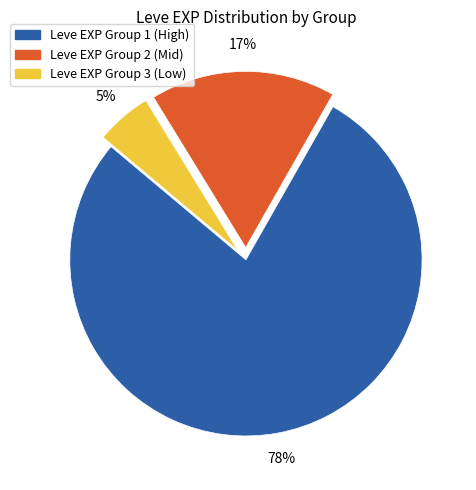

Is there a majority slice in this chart?

Yes